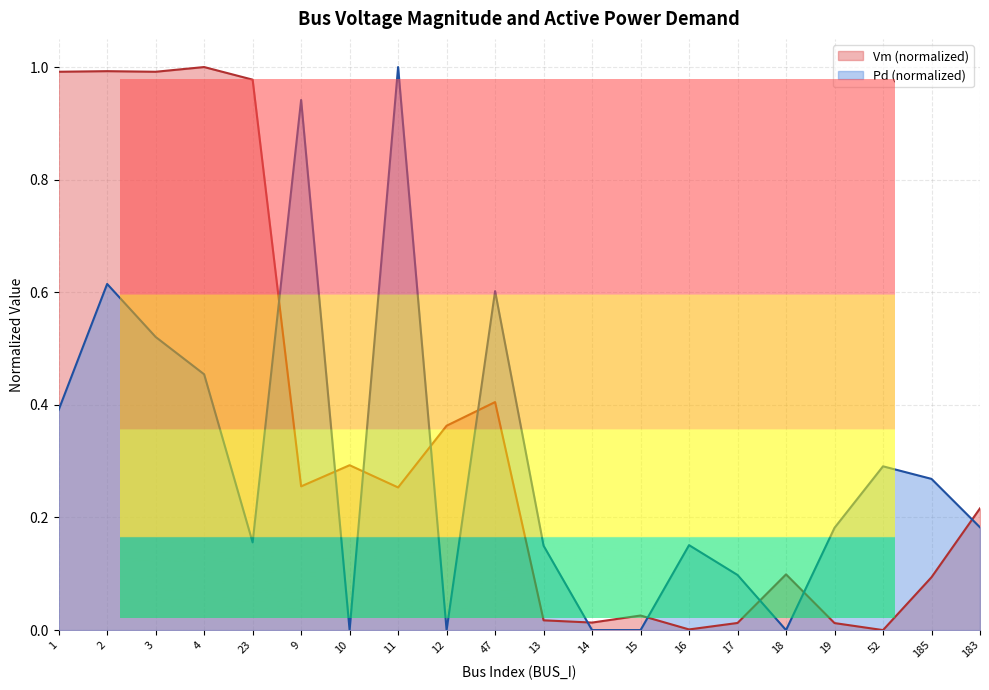

How many categories are shown in the chart?

20